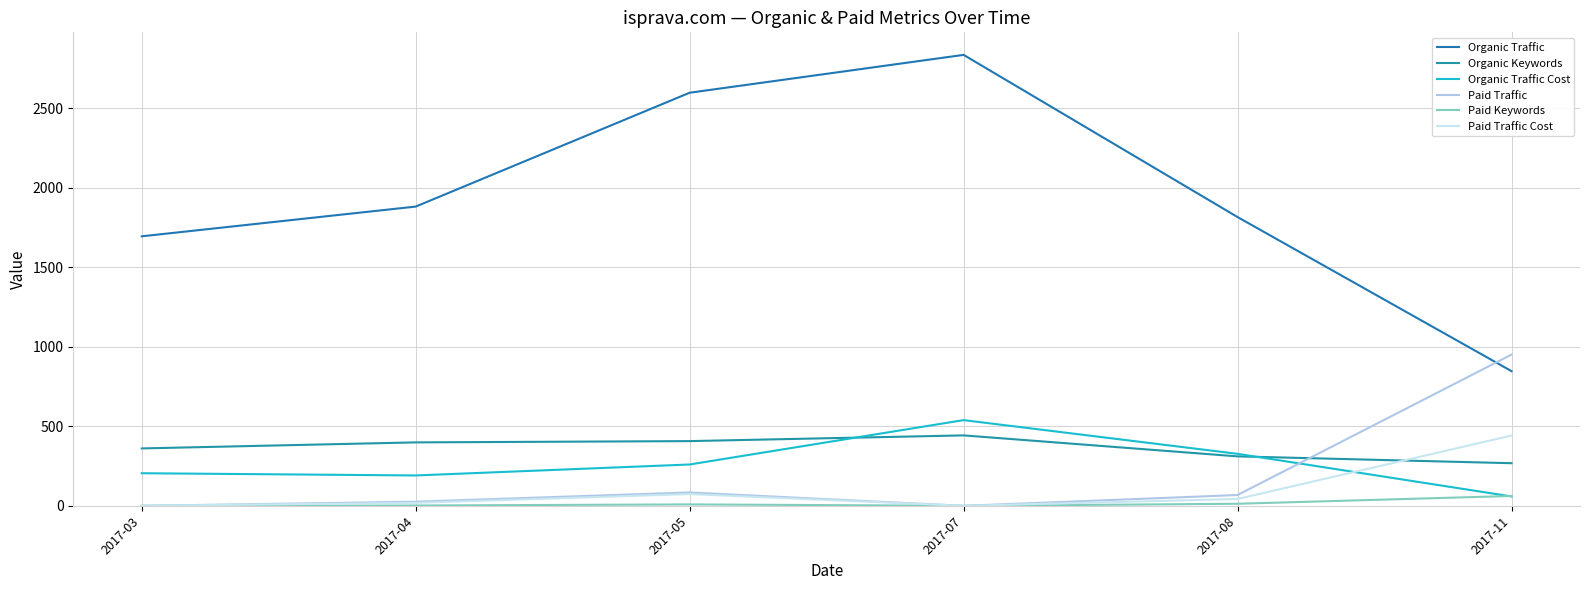

What is the approximate value of Organic Keywords at 2017-03?

361